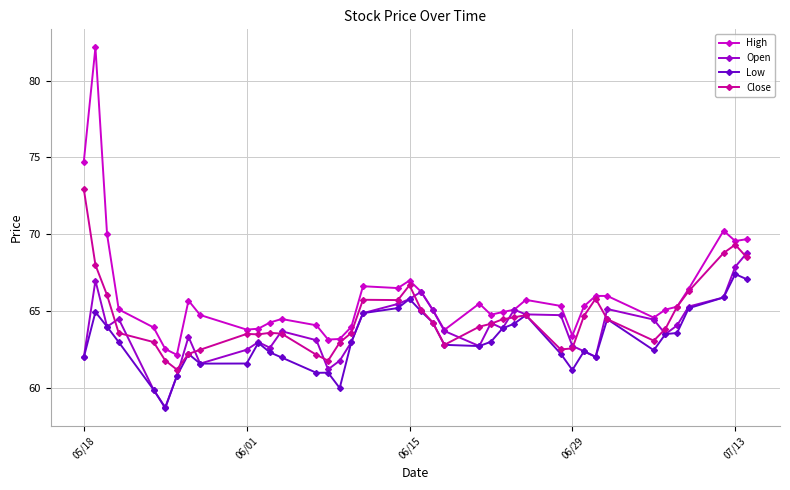

Which series has the widest spread of values?

High